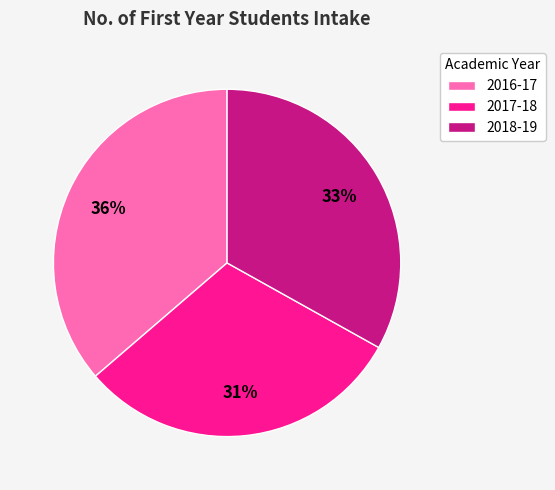

How many segments does this pie chart have?

3